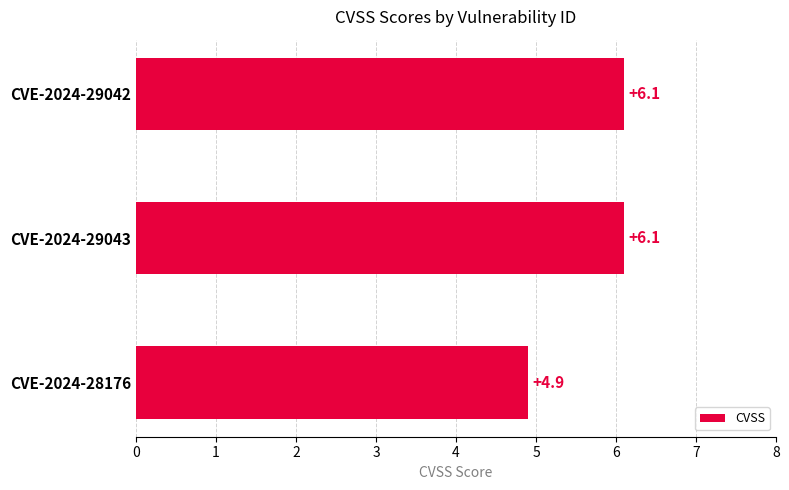

Reading top to bottom, transcribe all the data shown in this chart.

CVE-2024-29042=6.1	CVE-2024-29043=6.1	CVE-2024-28176=4.9